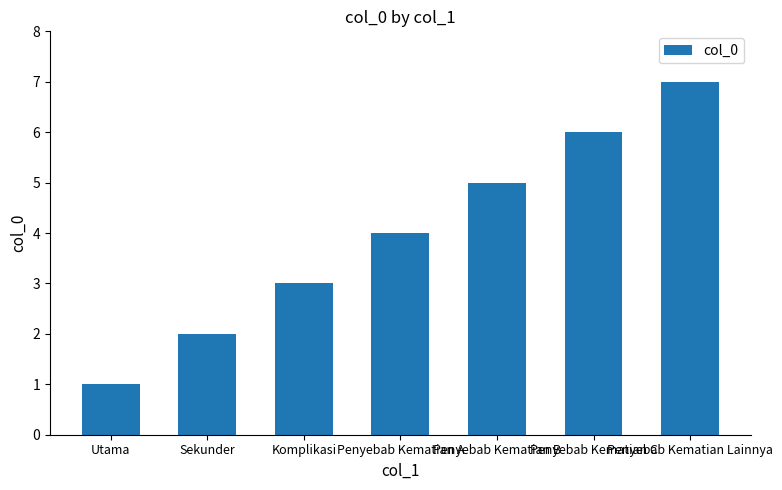

Are the bars horizontal?

No